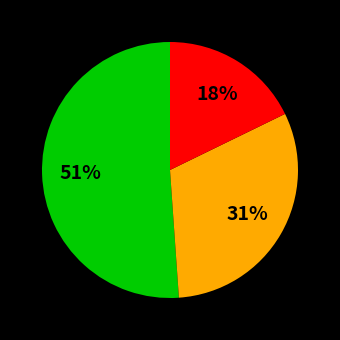

Is there any slice that represents more than half of the pie?

Yes